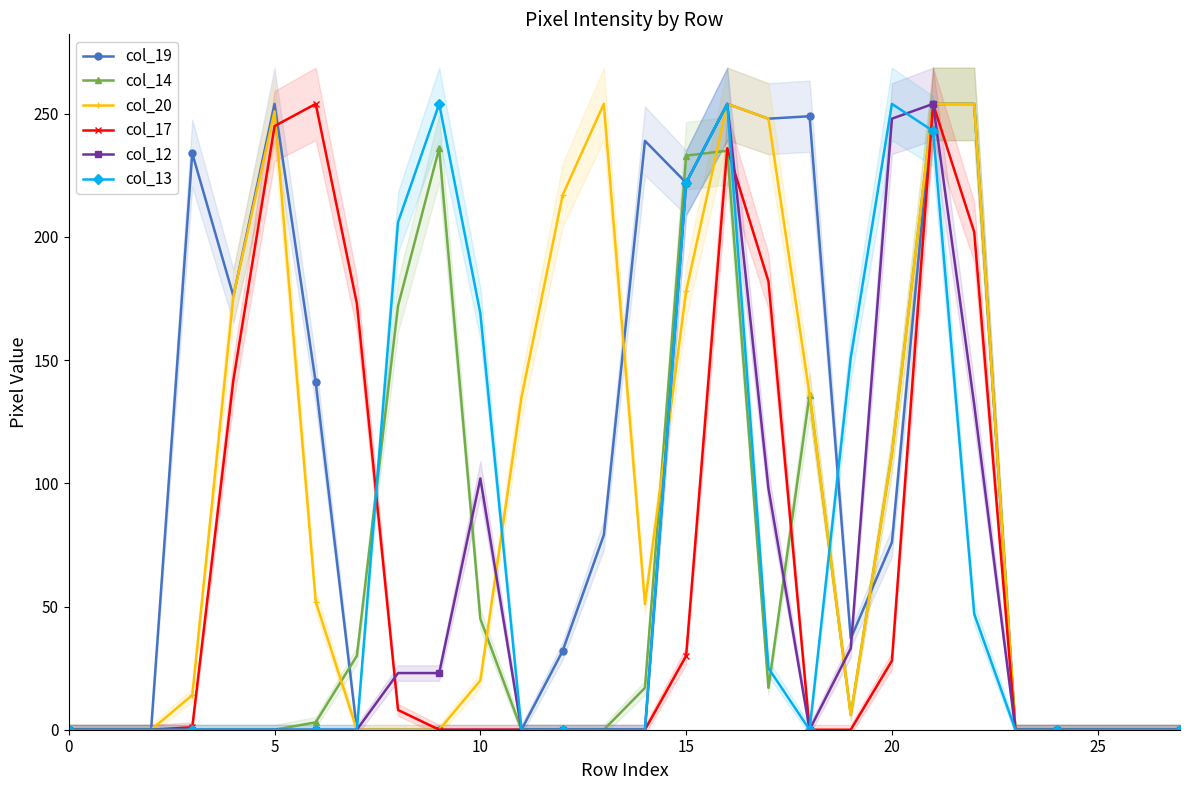

Which series ends up on top after the final intersection of col_19 and col_13?

col_19